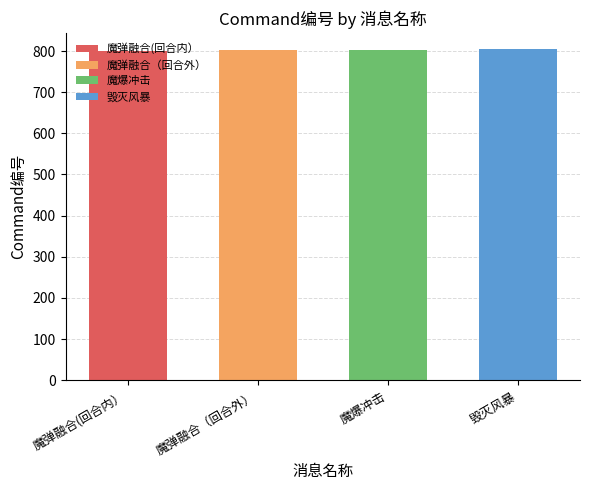

What is the maximum value shown in the chart?

804